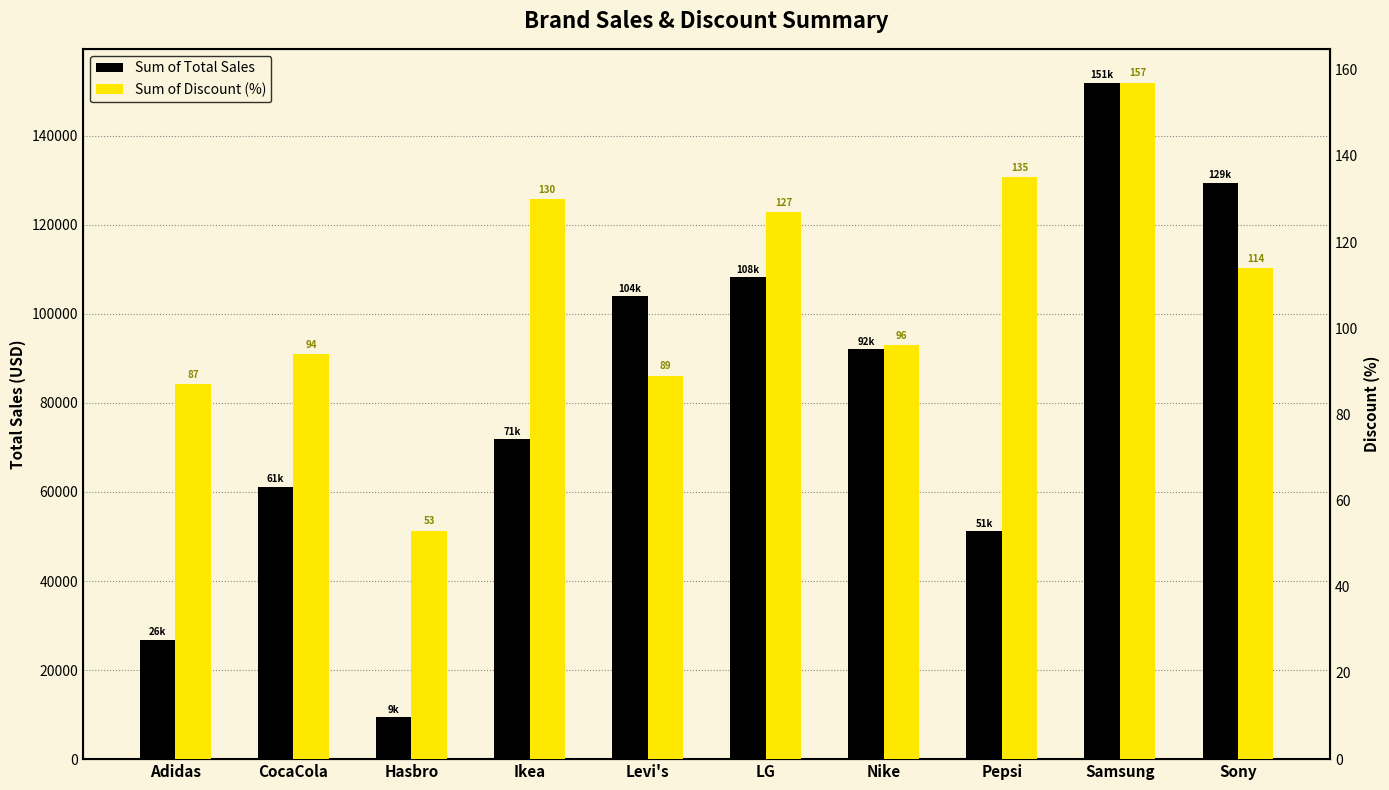

What is the difference between the maximum and minimum values in the Sum of Total Sales series?

142551.7